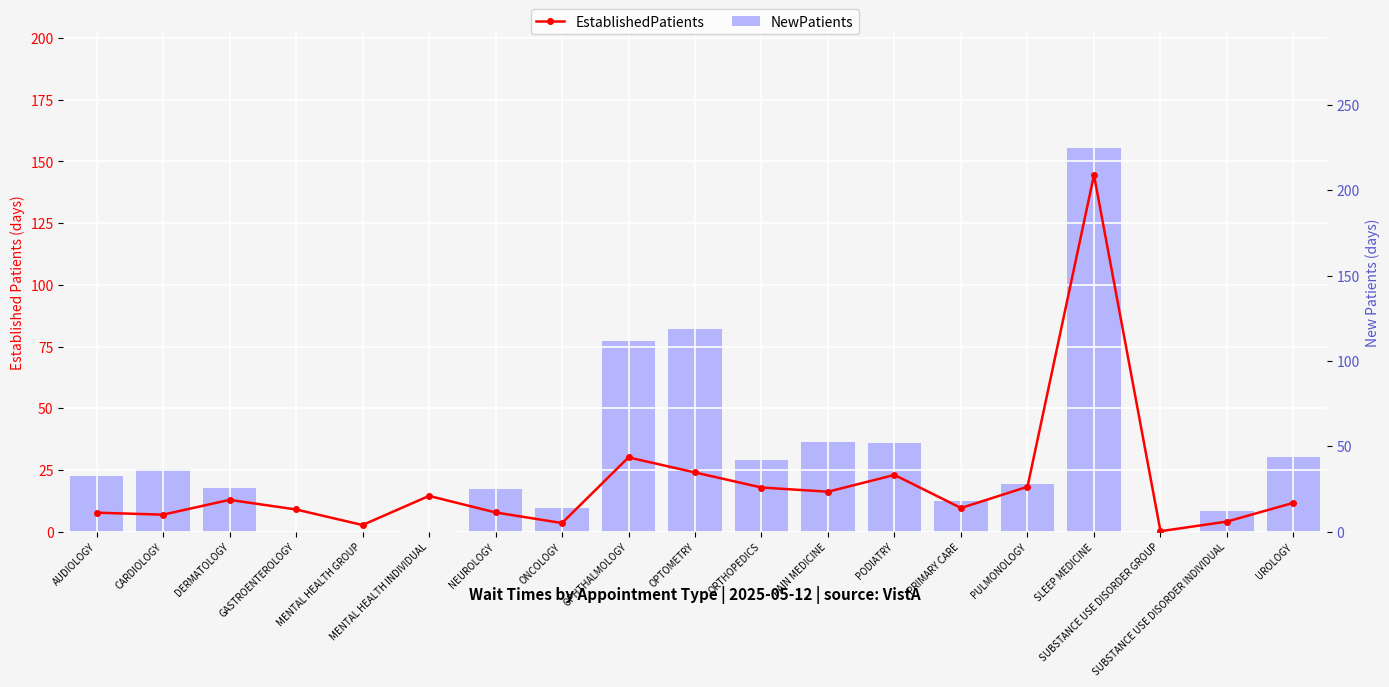

At how many categories does at least one series exceed 88?

3